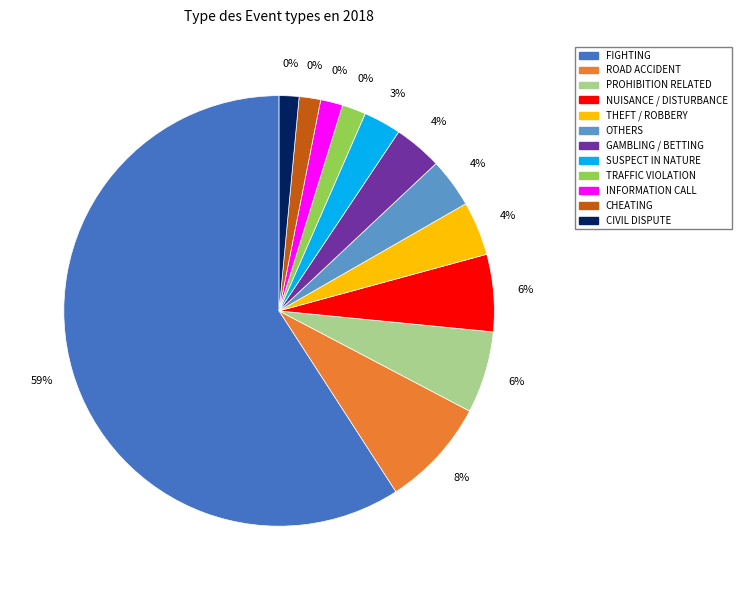

To the nearest percent, what is the difference between the PROHIBITION RELATED and INFORMATION CALL slice percentages?

4%